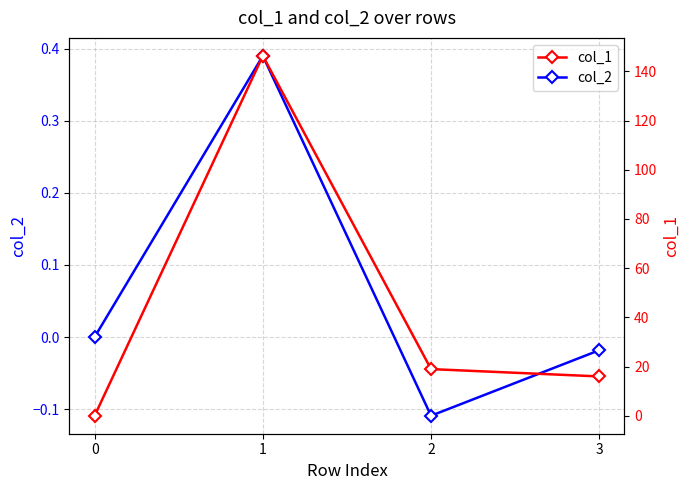

What is the difference between the highest and lowest values at 3?

16.0